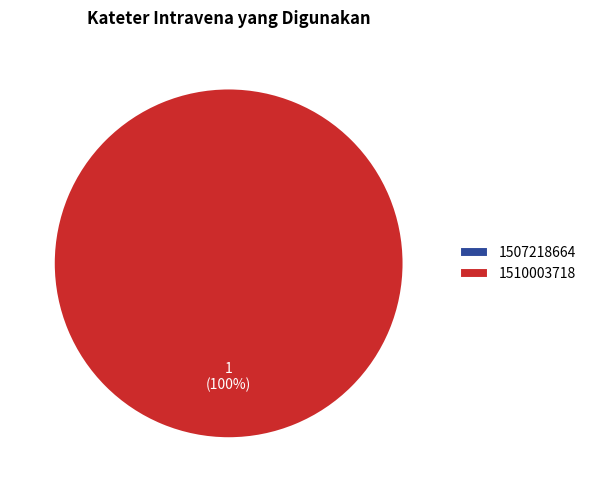

To the nearest percent, what is the average slice percentage?

50%